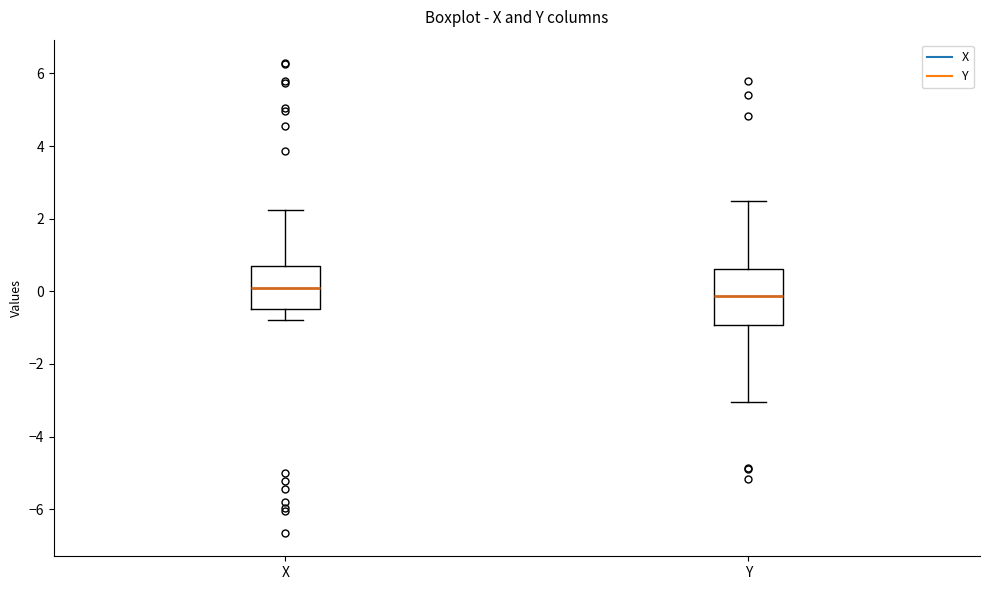

Which box's median line is the lowest?

Y